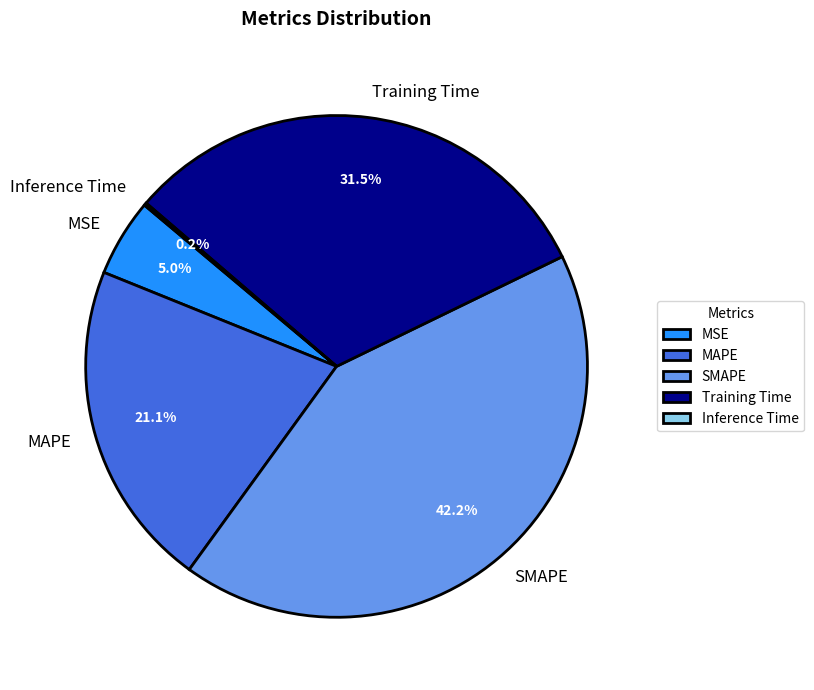

Which slice is the largest?

SMAPE